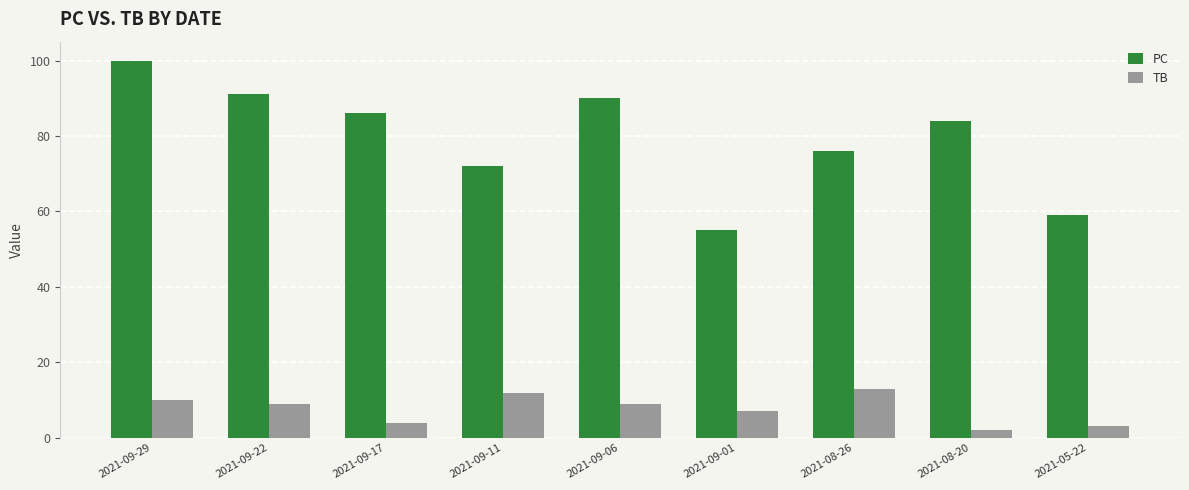

How many series are shown in this chart?

2